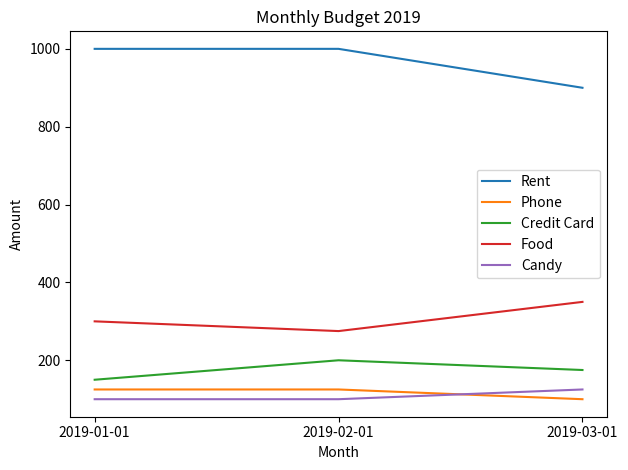

Count the number of data series in this chart.

5